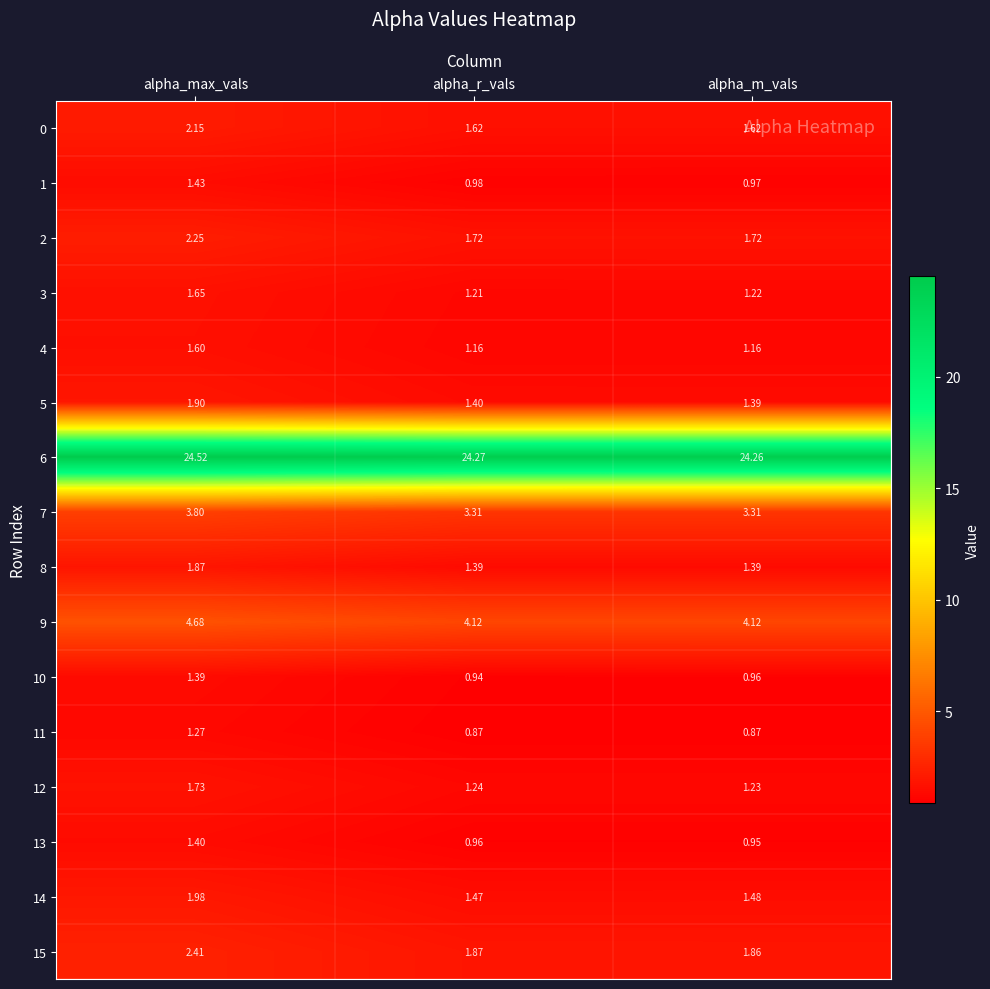

Count the number of categories in the chart.

3